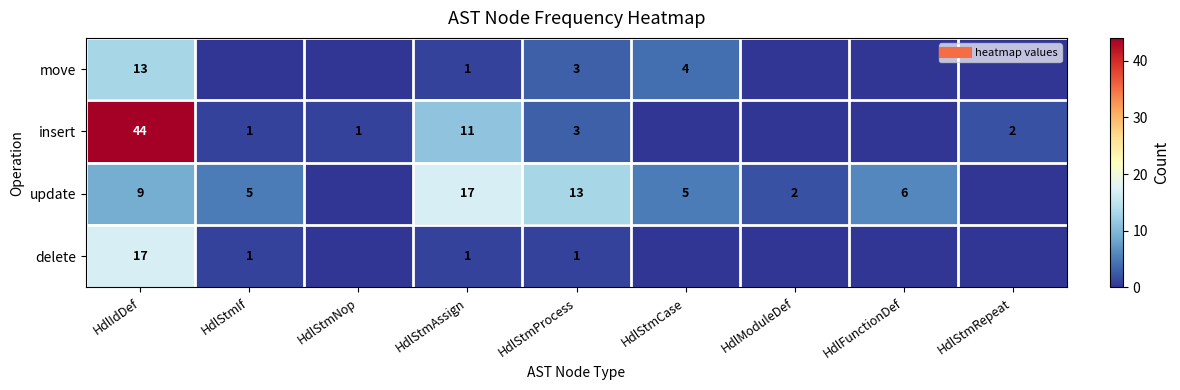

Which has a higher value, HdlStmProcess or HdlStmCase?

HdlStmCase